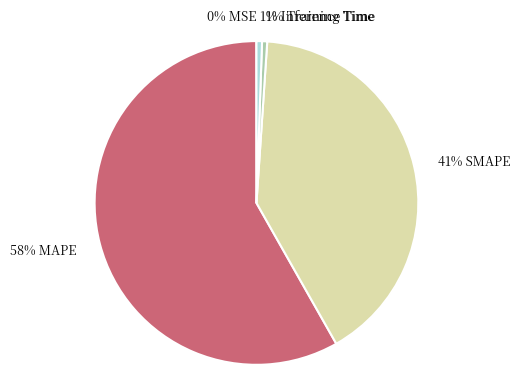

What is the largest slice in the pie chart?

58% MAPE